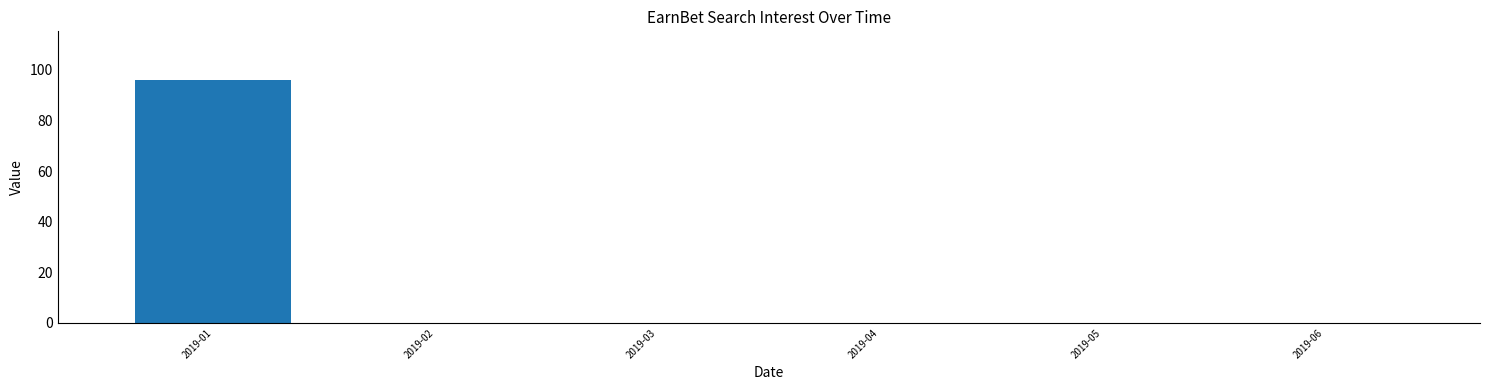

The chart shows a value of 0 at 2019-04. True or false?

True